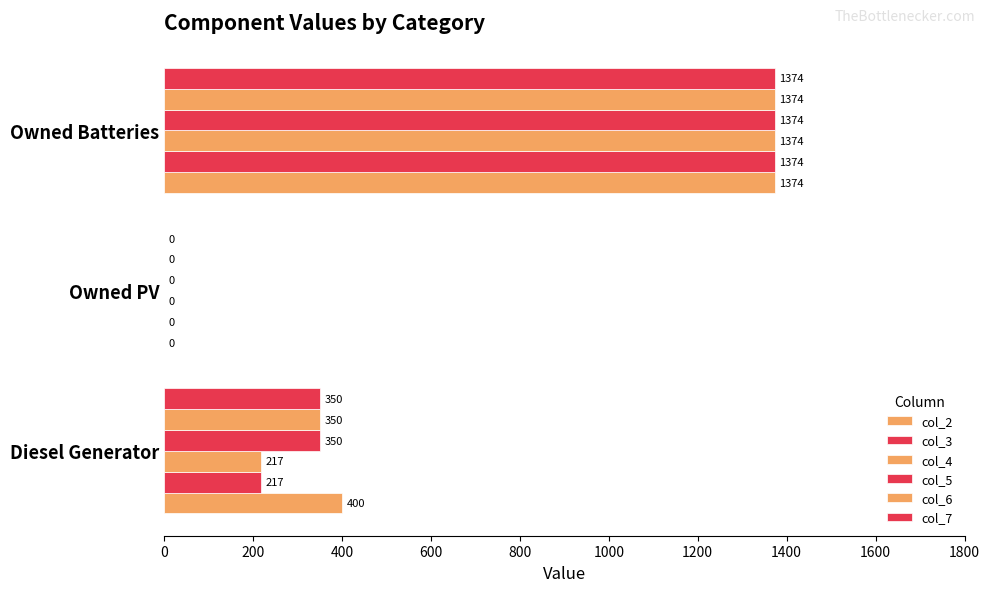

Count the number of categories in the chart.

3